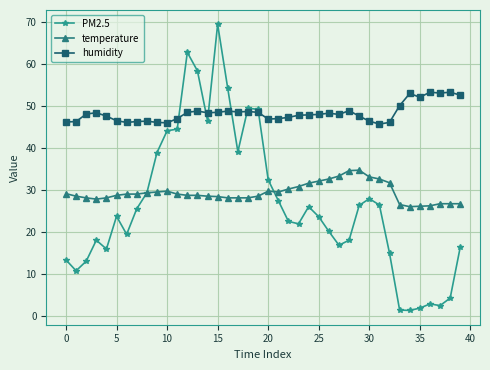

Which series has the largest total across all categories?

humidity